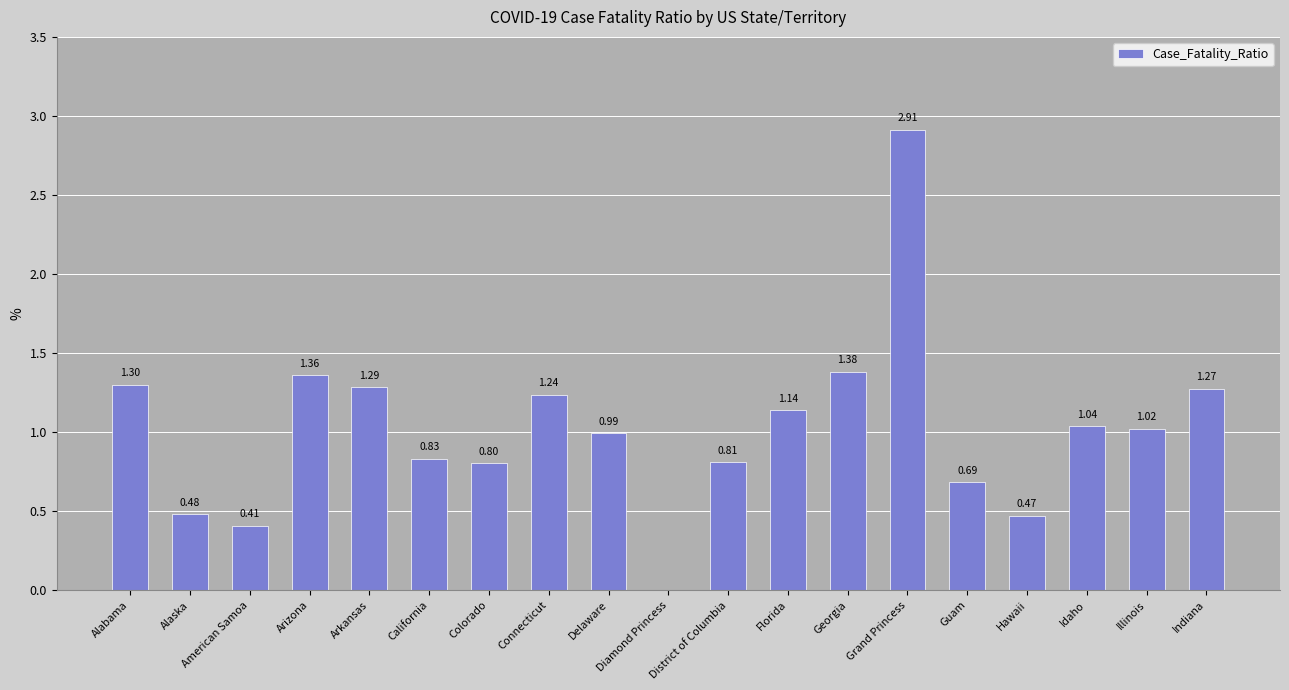

What is the sum of the values at Indiana and Arkansas?

2.6